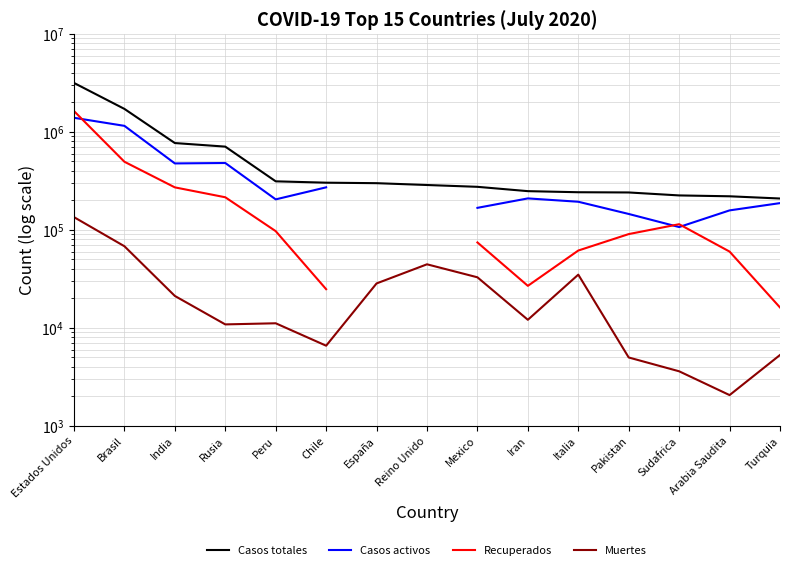

What is the difference between the Recuperados values at Italia and Arabia Saudita?

1488.0